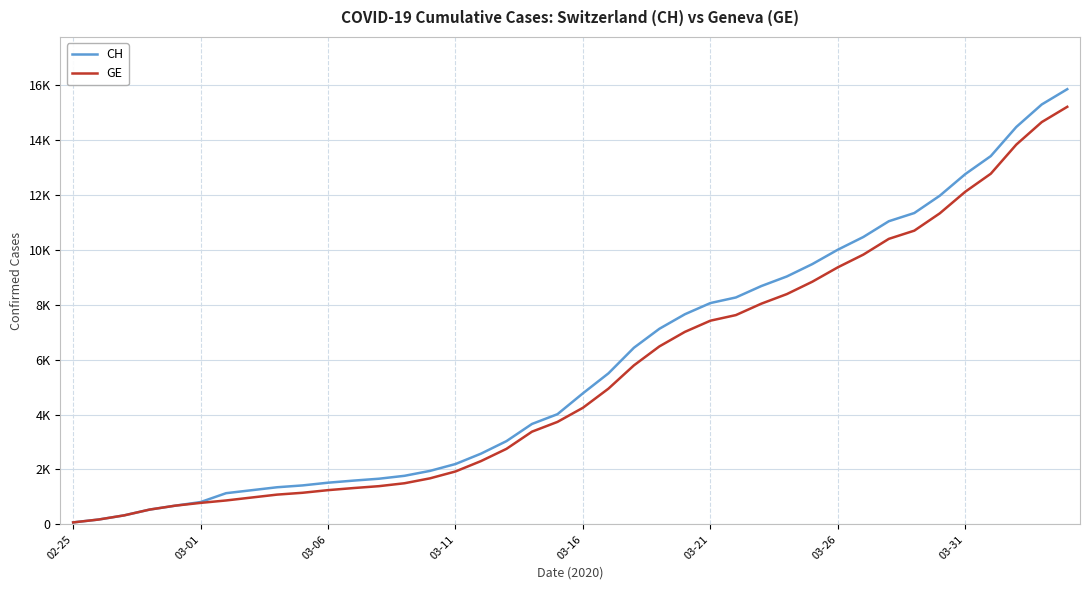

Is this an area chart (filled region under the line)?

No